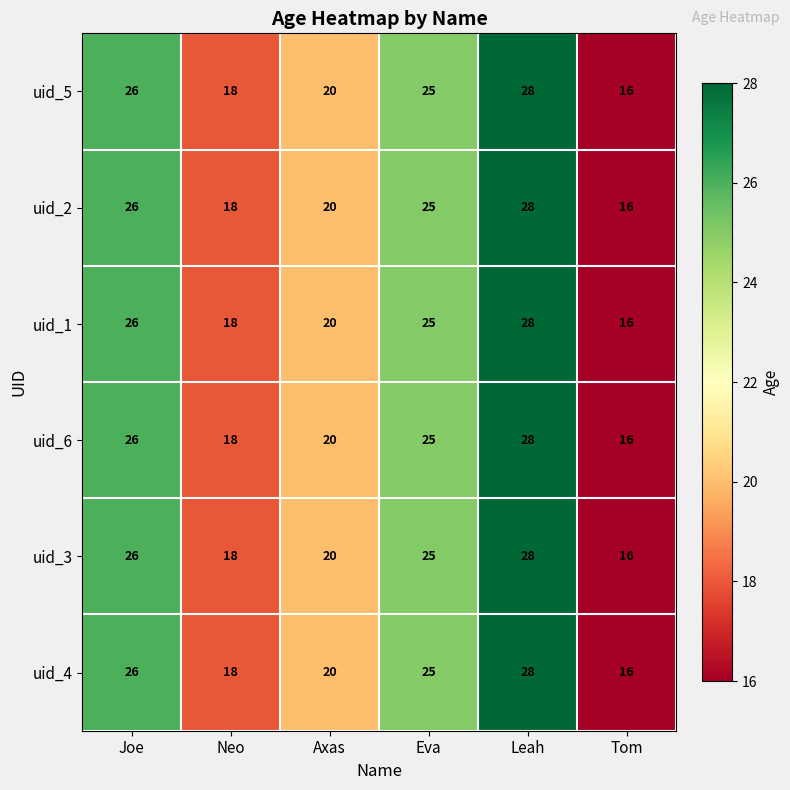

True or false: uid_1 has a value of 27 at Neo.

False